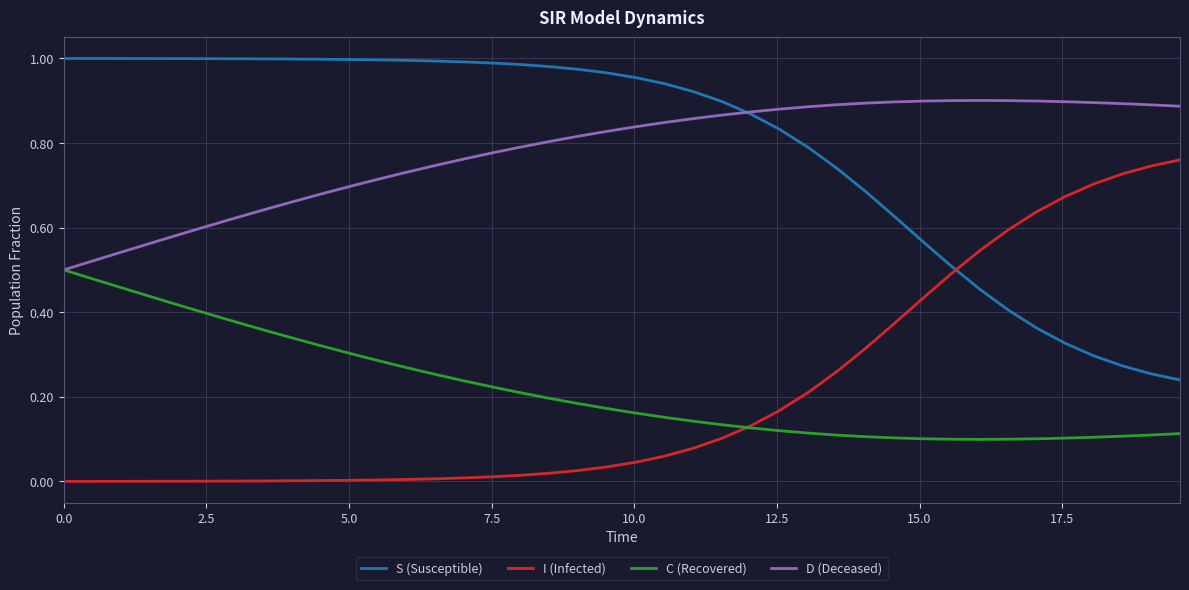

True or false: D (Deceased) and S (Susceptible) intersect in this chart.

True